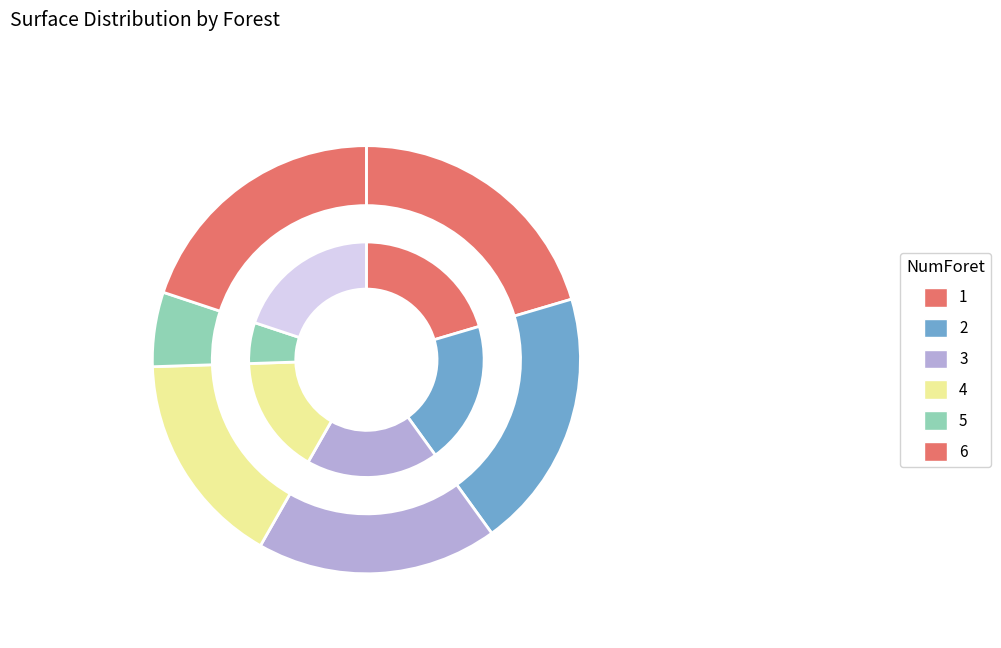

True or false: 6 accounts for 20% of the total.

True